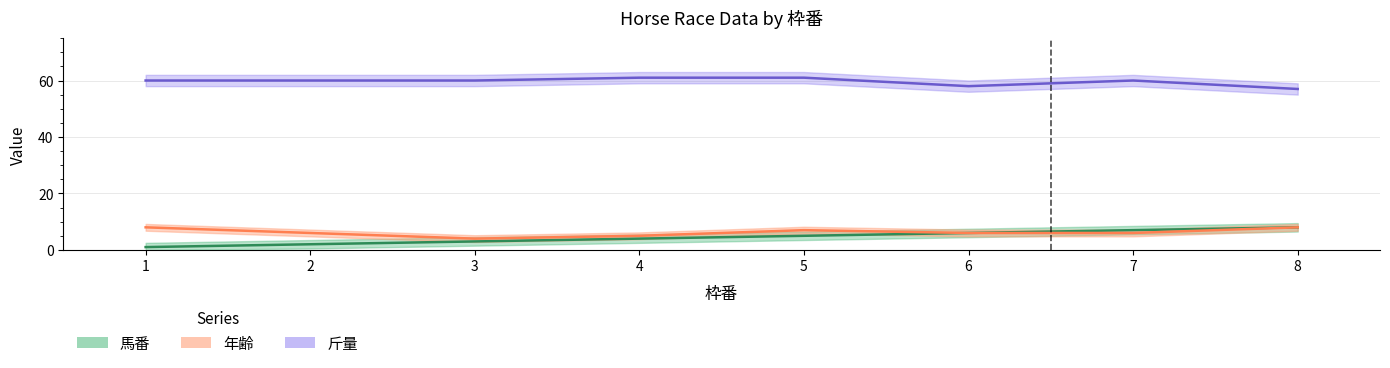

What is the total value across all series at 7?

73